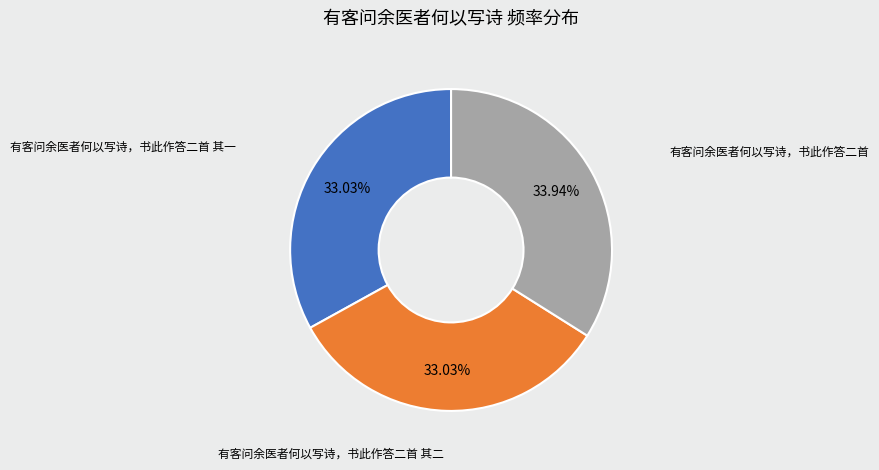

Is there a majority slice in this chart?

No